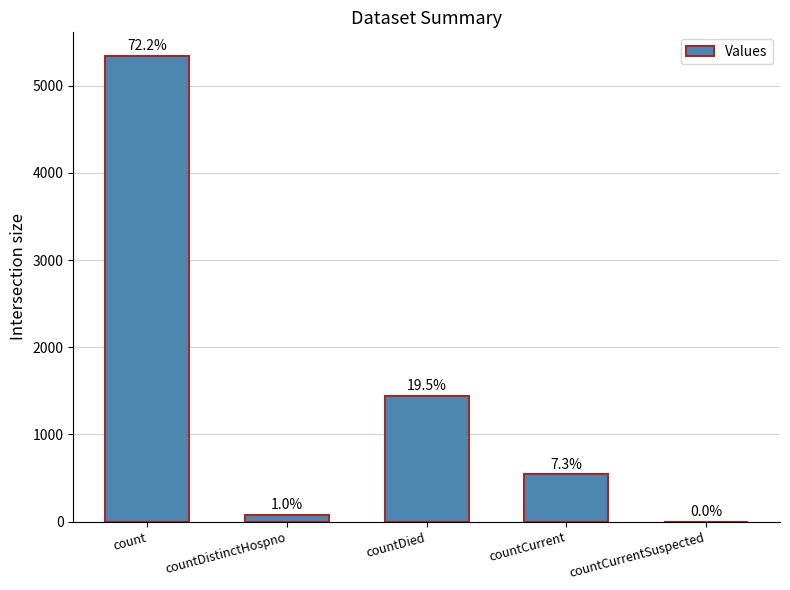

How many values are below 542?

2